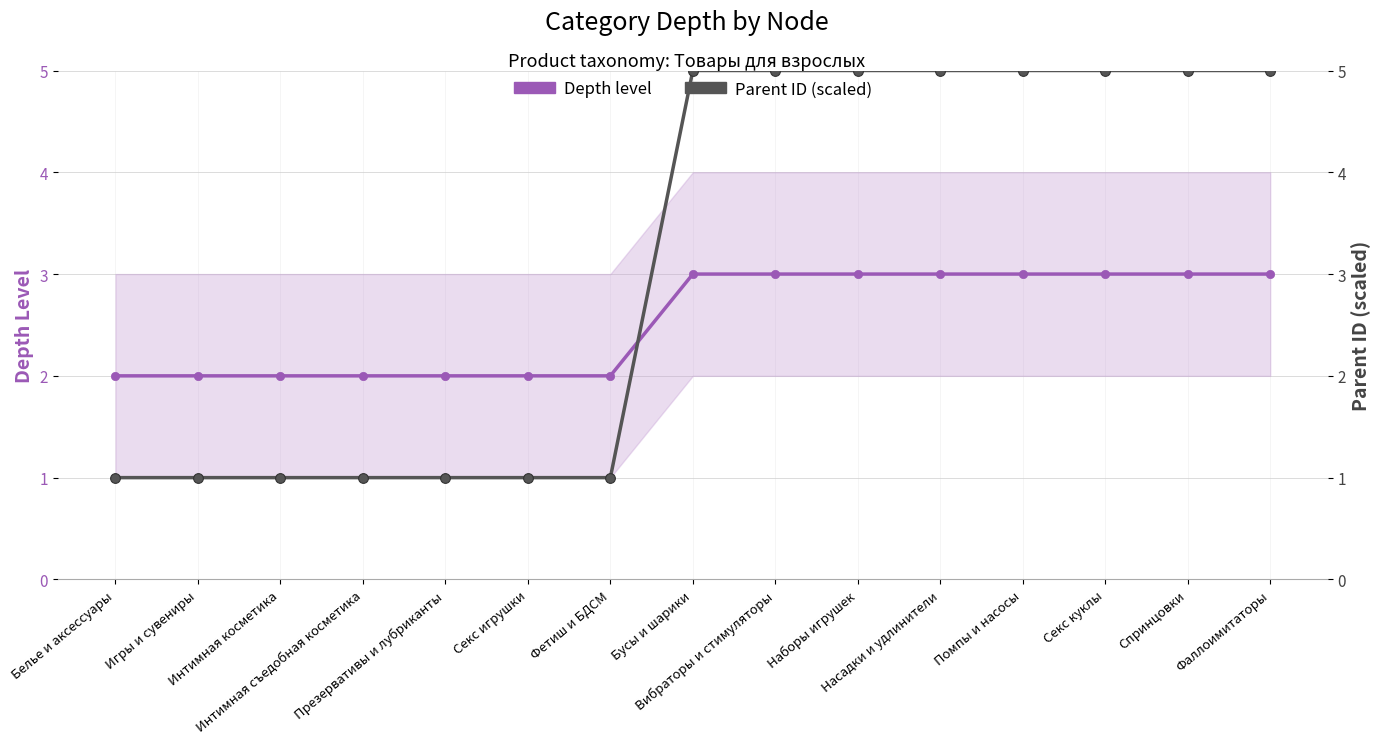

Reading left to right, extract all data points from this chart.

Depth level: Белье и аксессуары=2.0	Игры и сувениры=2.0	Интимная косметика=2.0	Интимная съедобная косметика=2.0	Презервативы и лубриканты=2.0	Секс игрушки=2.0	Фетиш и БДСМ=2.0	Бусы и шарики=3.0	Вибраторы и стимуляторы=3.0	Наборы игрушек=3.0	Насадки и удлинители=3.0	Помпы и насосы=3.0	Секс куклы=3.0	Спринцовки=3.0	Фаллоимитаторы=3.0
Parent ID (scaled): Белье и аксессуары=1.0	Игры и сувениры=1.0	Интимная косметика=1.0	Интимная съедобная косметика=1.0	Презервативы и лубриканты=1.0	Секс игрушки=1.0	Фетиш и БДСМ=1.0	Бусы и шарики=5.0	Вибраторы и стимуляторы=5.0	Наборы игрушек=5.0	Насадки и удлинители=5.0	Помпы и насосы=5.0	Секс куклы=5.0	Спринцовки=5.0	Фаллоимитаторы=5.0